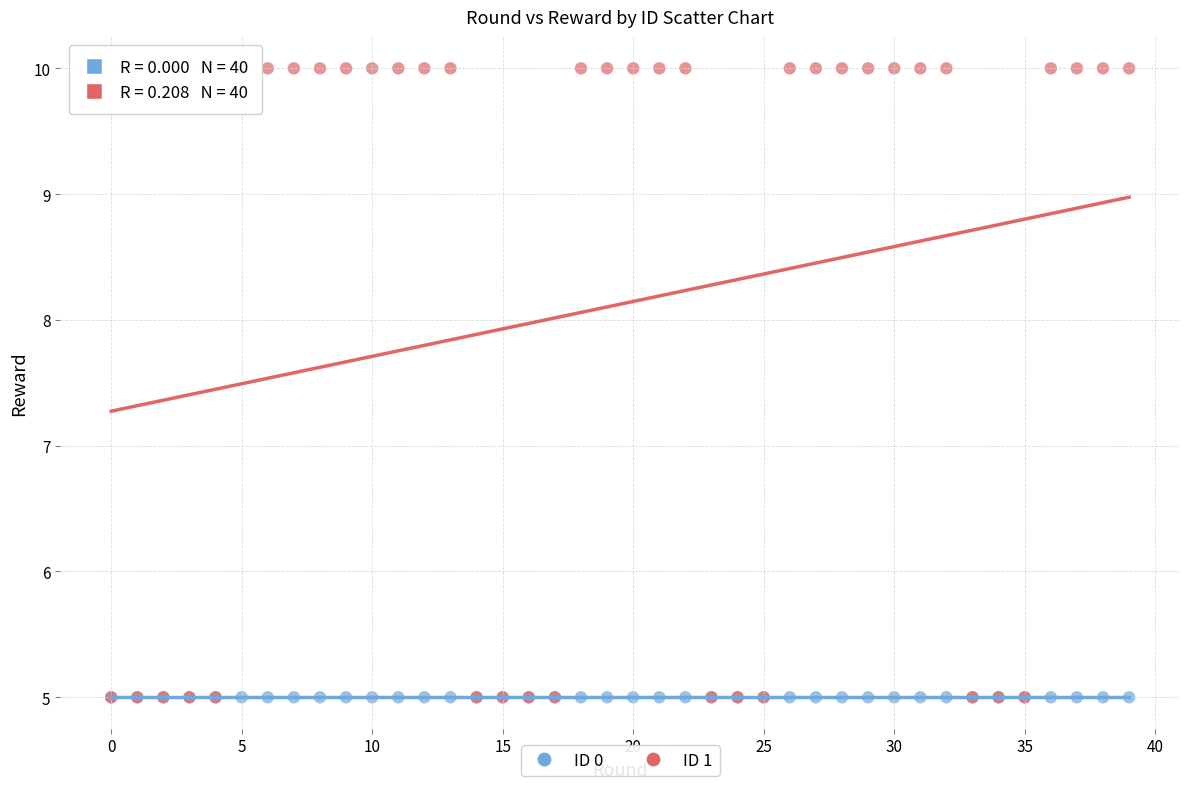

What are all the series names shown in the legend?

ID 0, ID 1